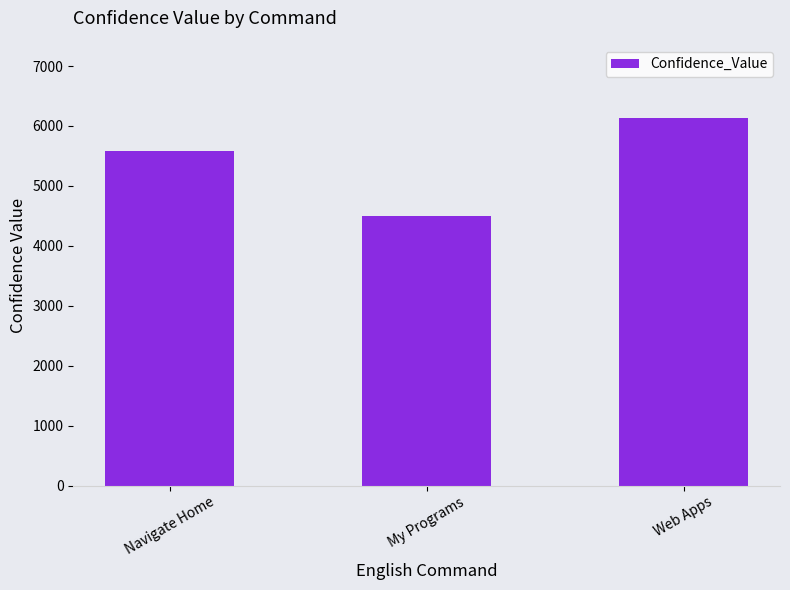

True or false: the data shows 4494 at My Programs.

True